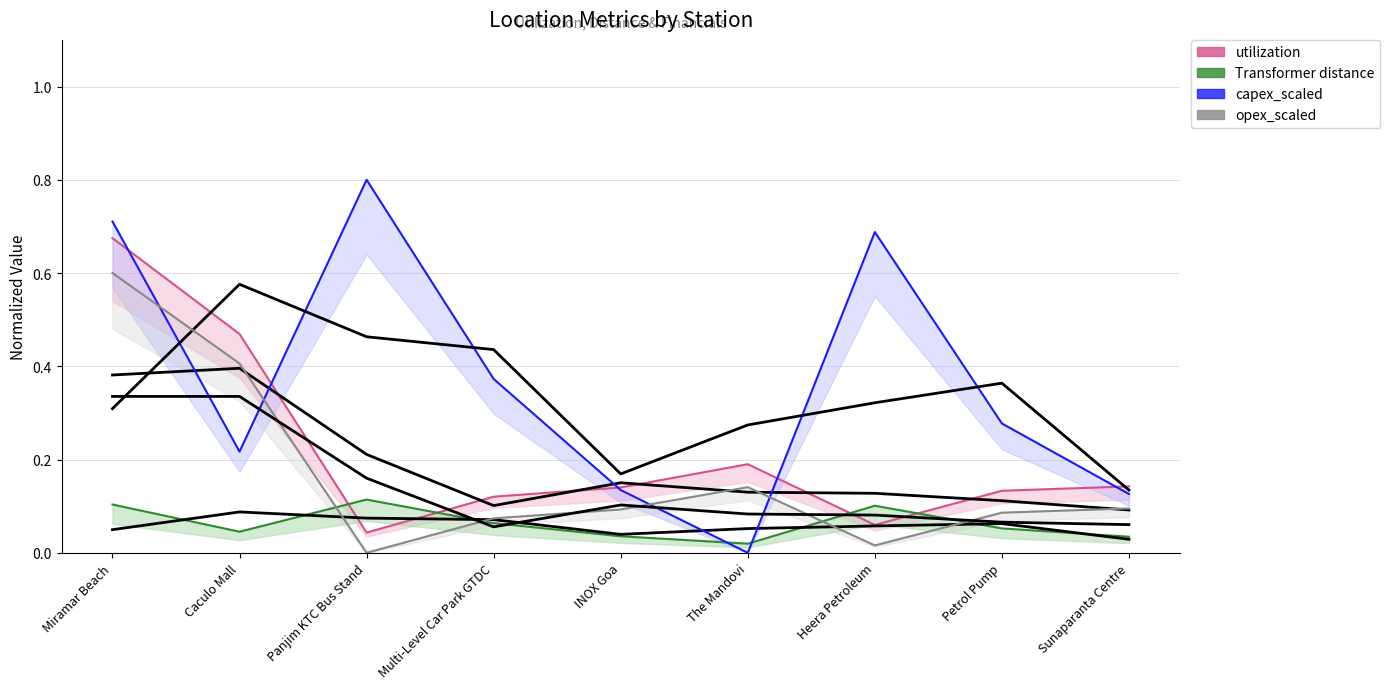

Which series changed the most between Petrol Pump and Sunaparanta Centre?

capex_scaled